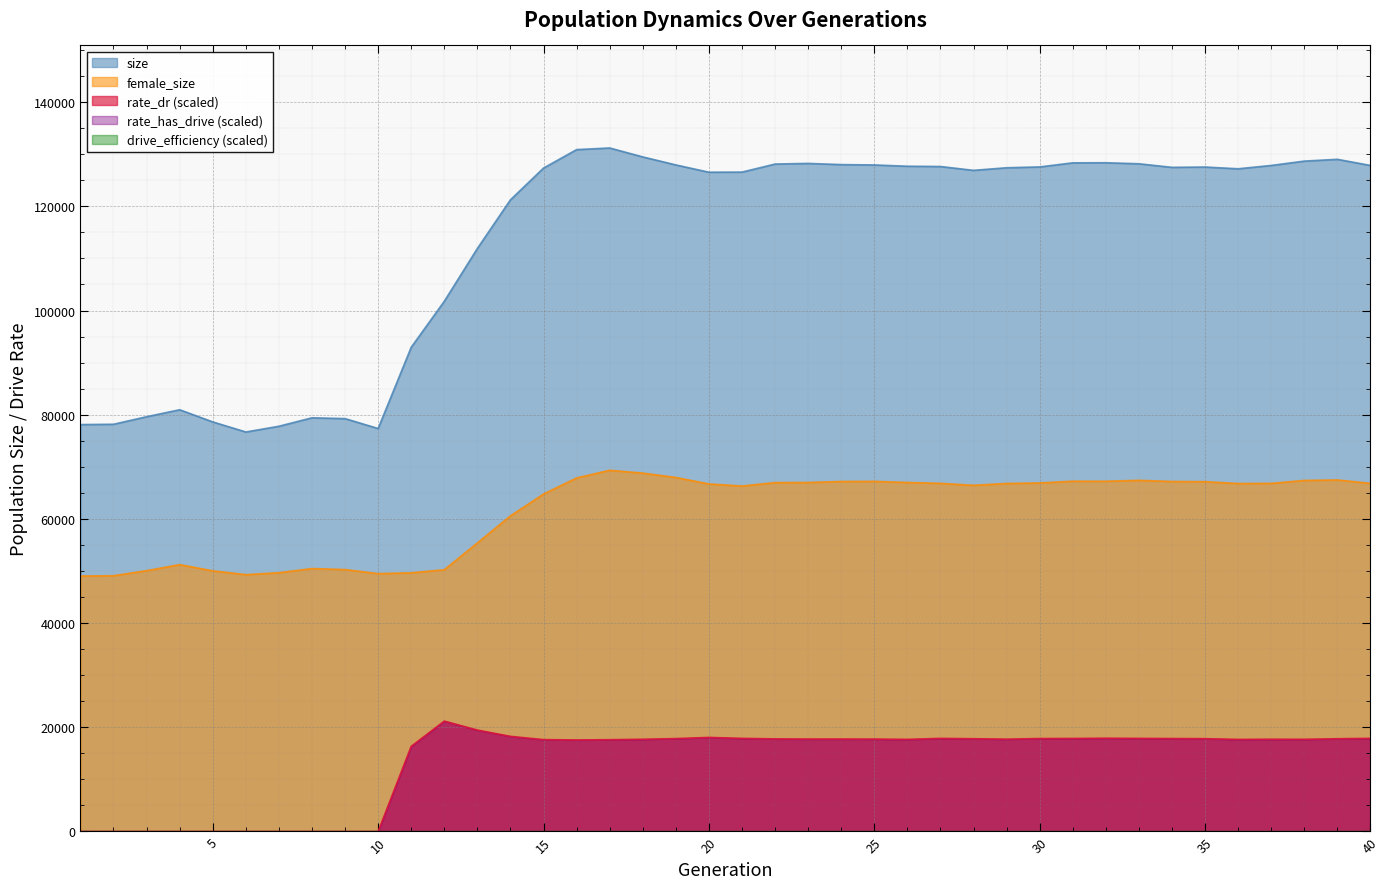

Which series has the largest total across all categories?

size